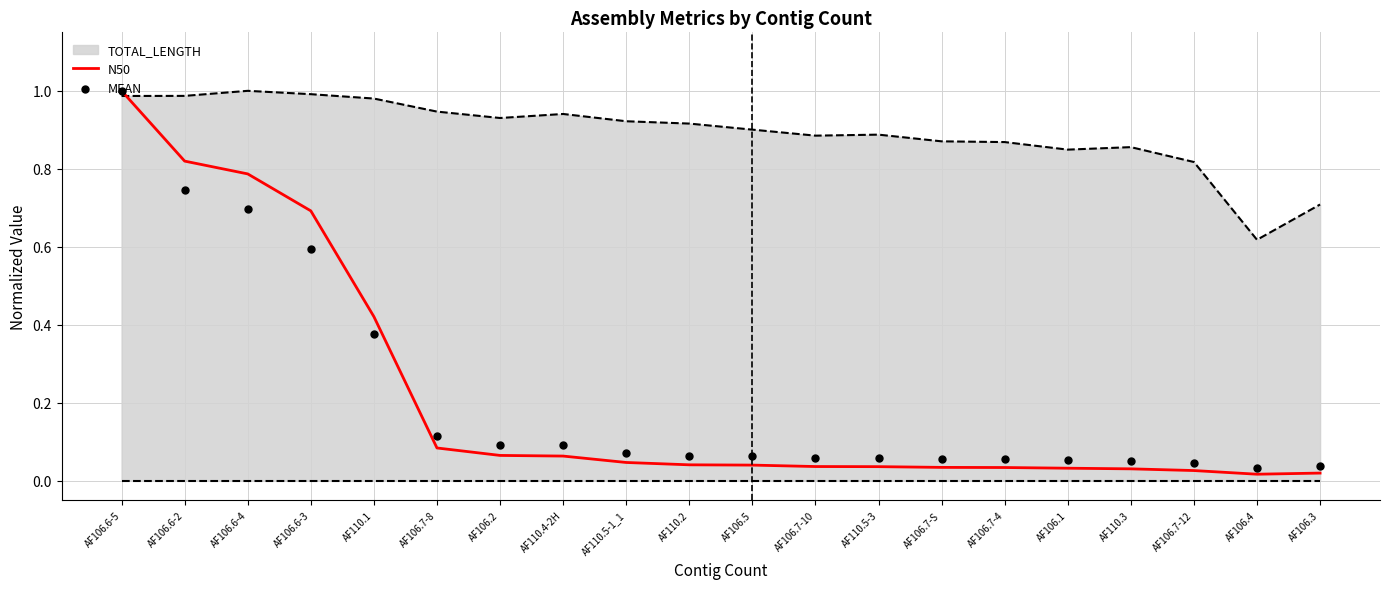

Which series contains the lowest Y value?

N50